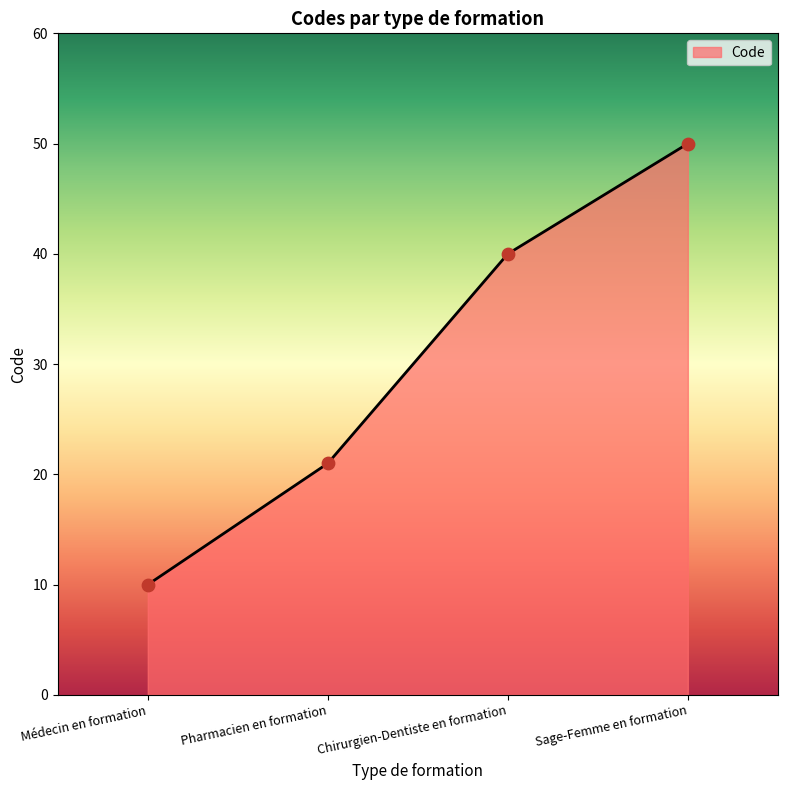

What is the ratio of the value at Médecin en formation to the value at Pharmacien en formation?

0.5